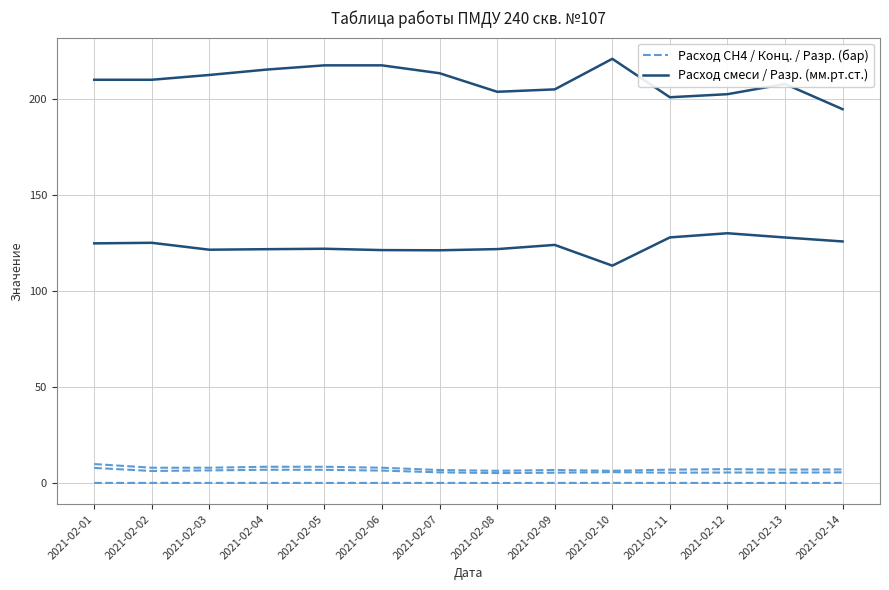

Which series has the largest total across all categories?

Расход смеси, м3/мин